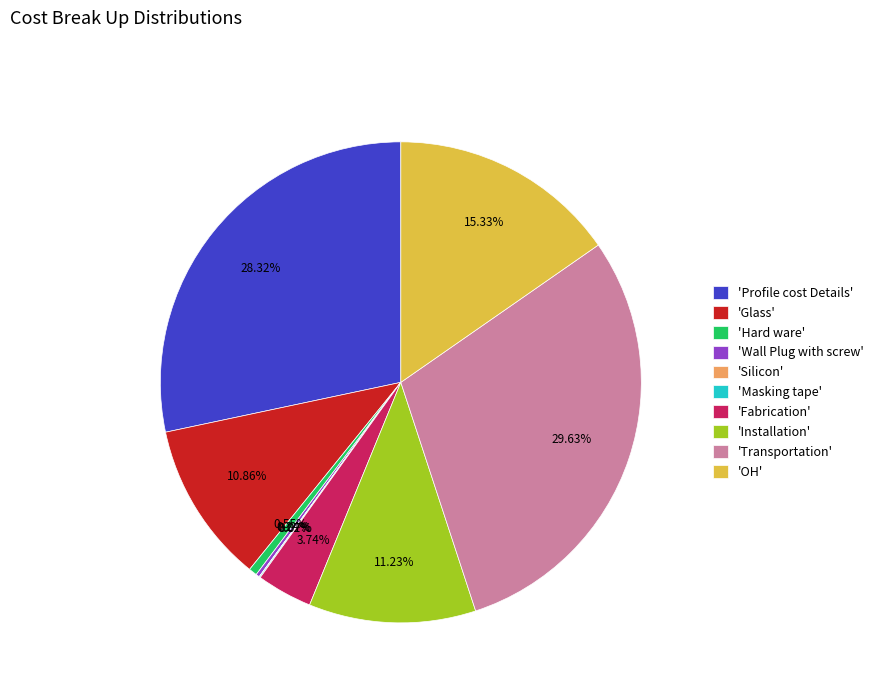

Is there any slice that represents more than half of the pie?

No